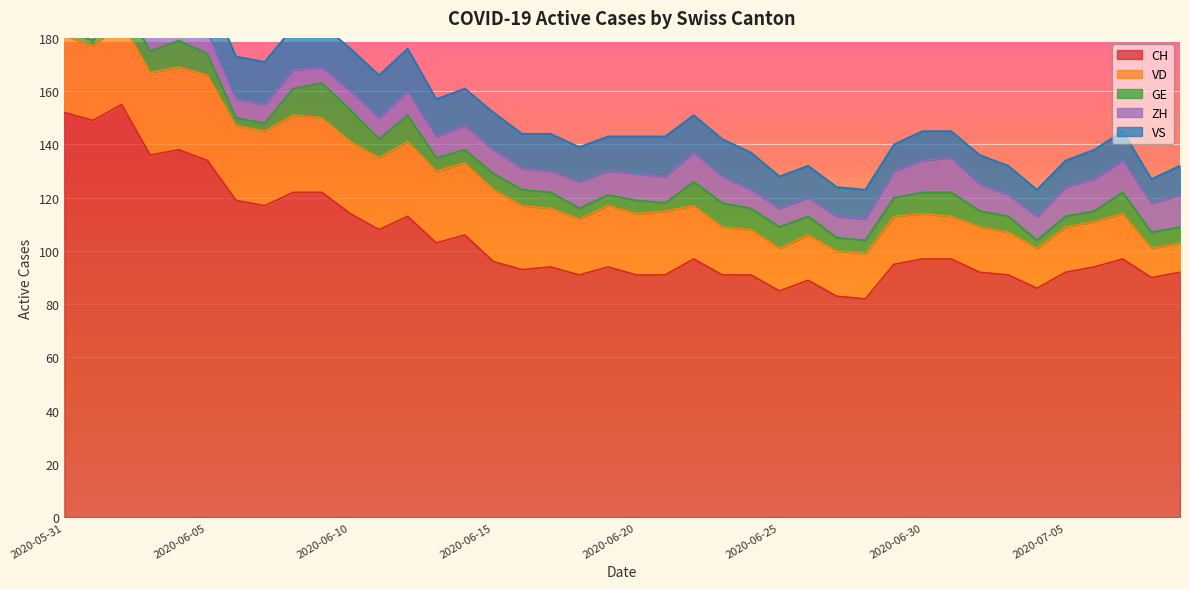

What position from the right is 2020-06-07?

33